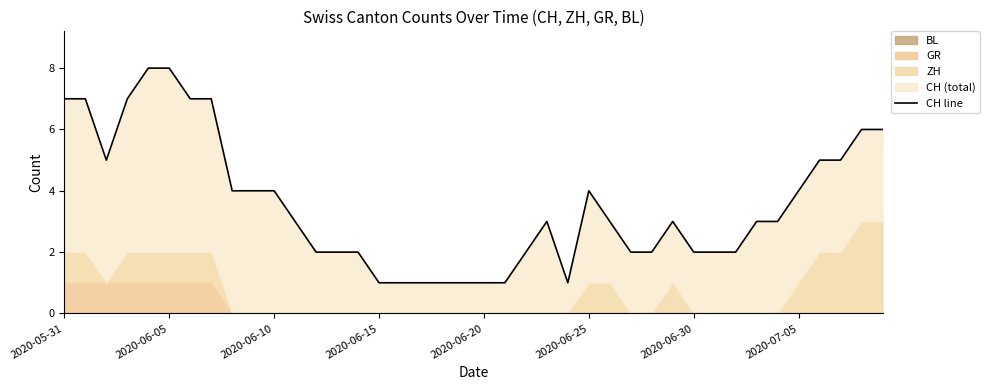

Where is the first local maximum?

23